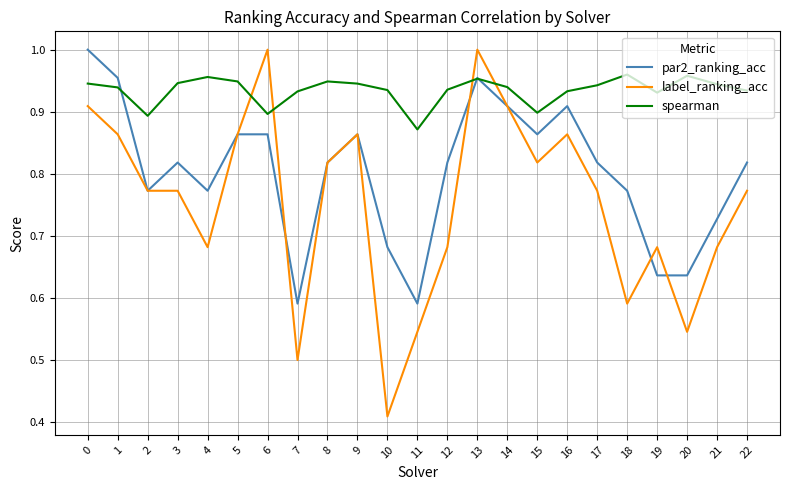

List the series in order of their overall mean, highest first.

spearman, par2_ranking_acc, label_ranking_acc